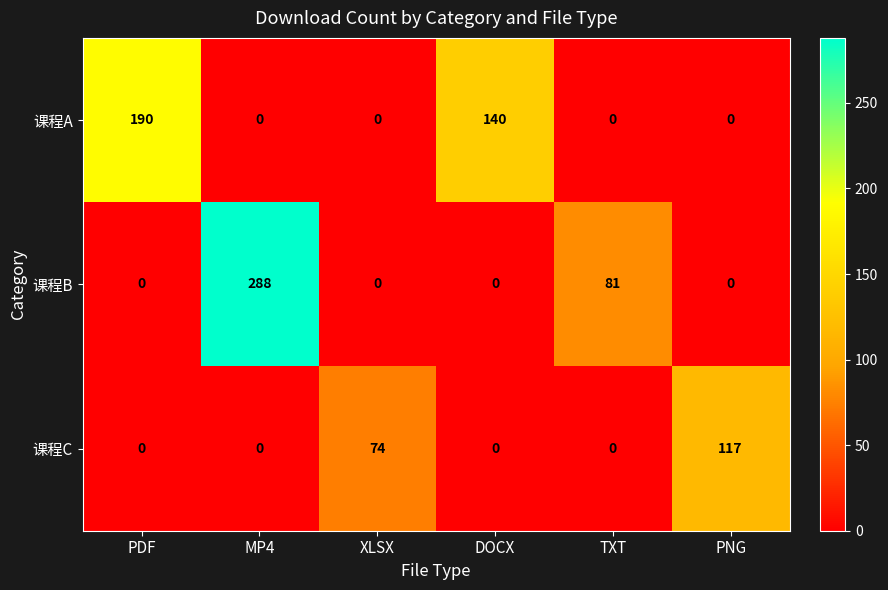

Between PDF and PNG, which series saw the biggest shift?

课程A